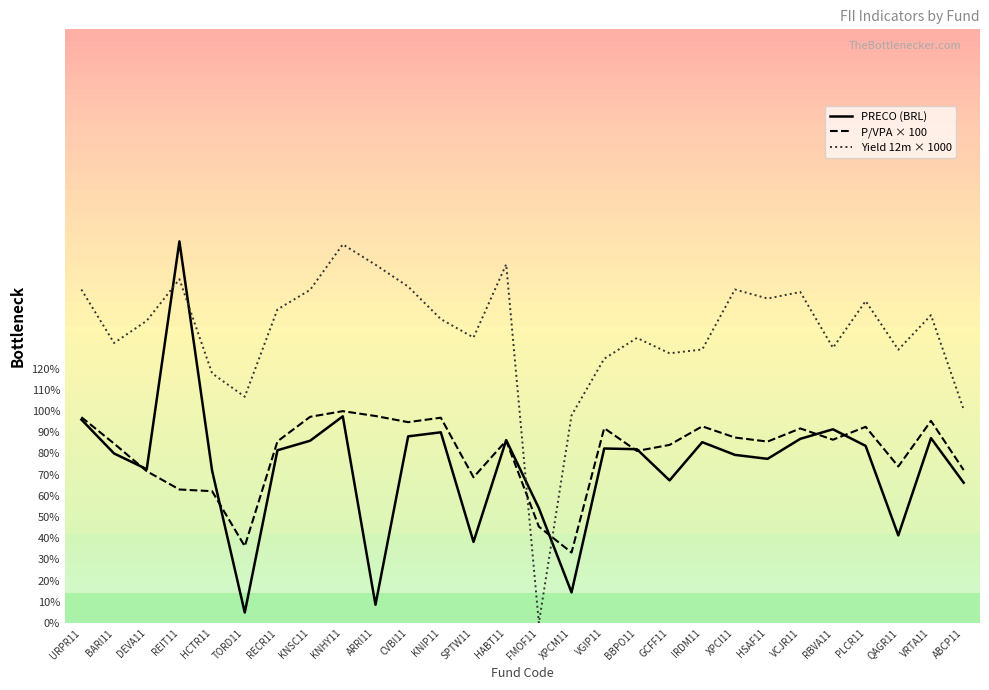

What are all the series names shown in the legend?

PRECO (BRL), P/VPA × 100, Yield 12m × 1000